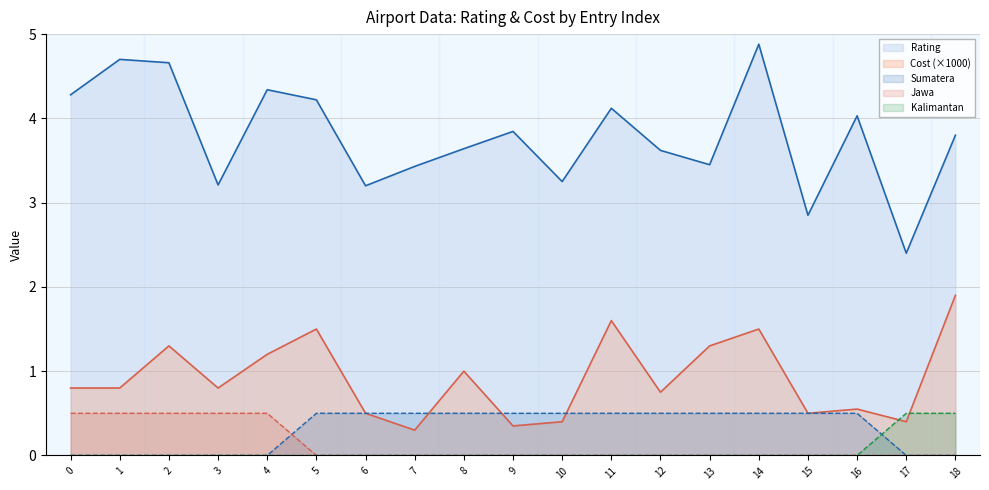

How many data points in Rating are above 3?

17